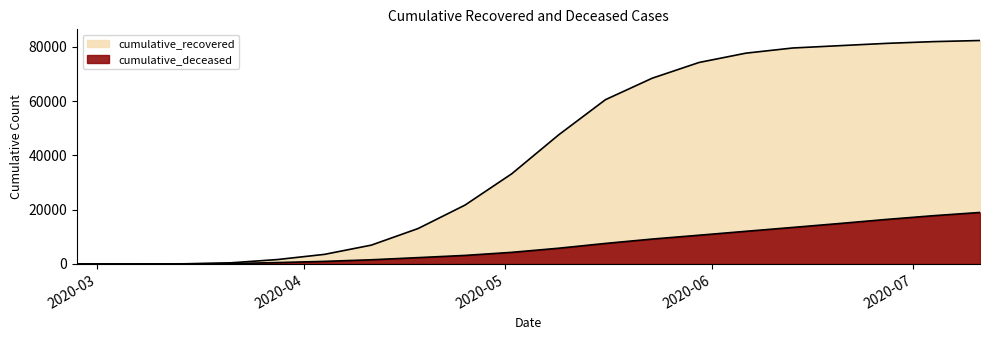

True or false: cumulative_recovered has a value of 6941 at 2020-04-11.

True